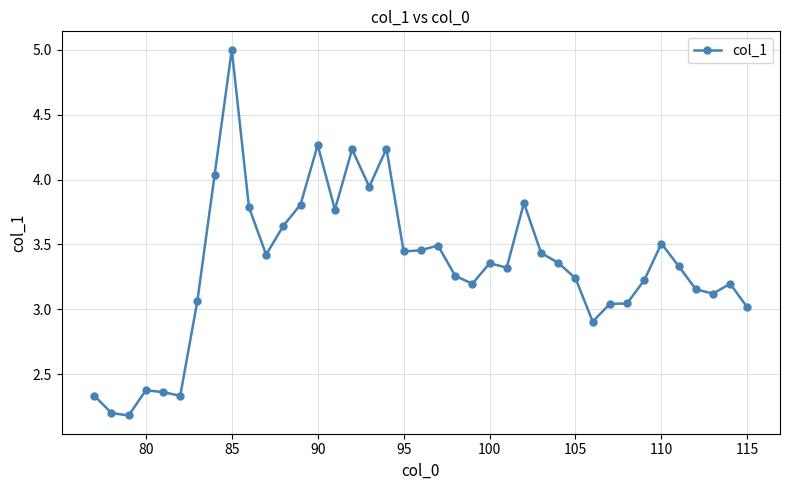

What is the maximum value shown in the chart?

5.0